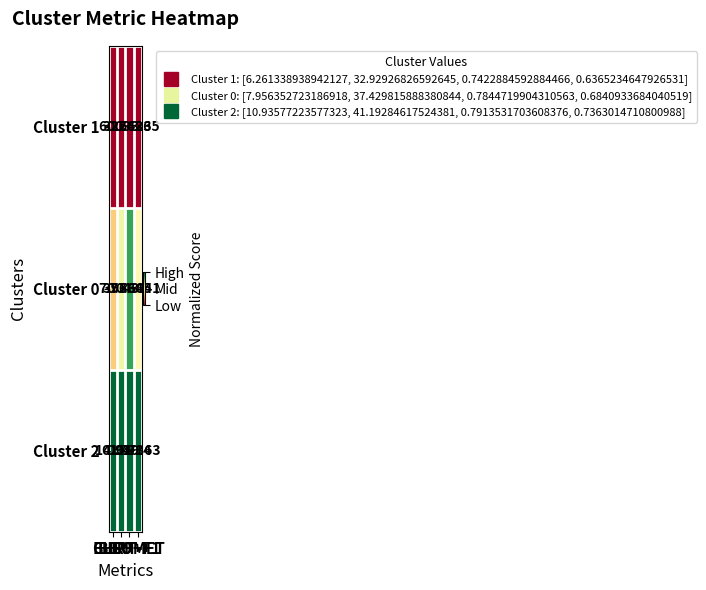

Count the number of data series in this chart.

3